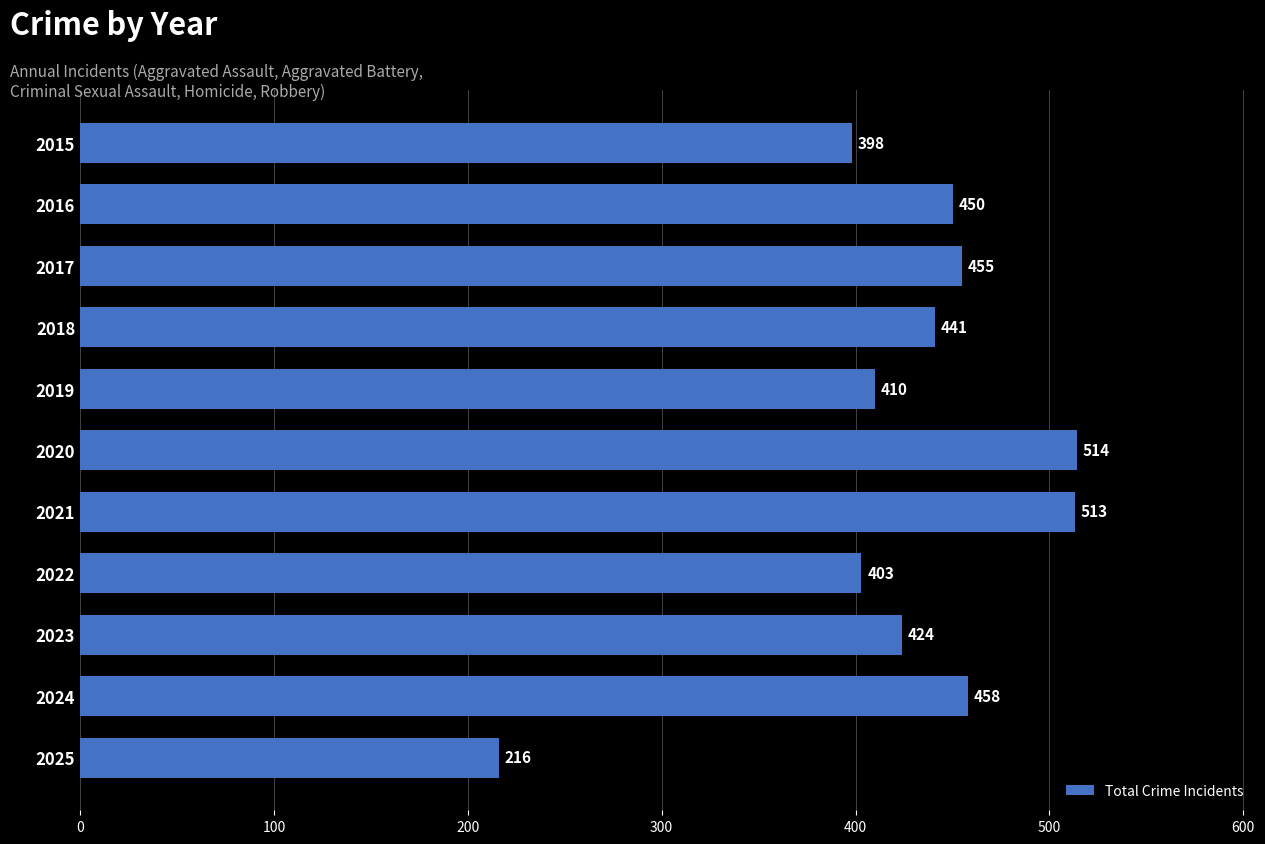

Approximately how many times larger is the value at 2019 compared to 2015?

1.0